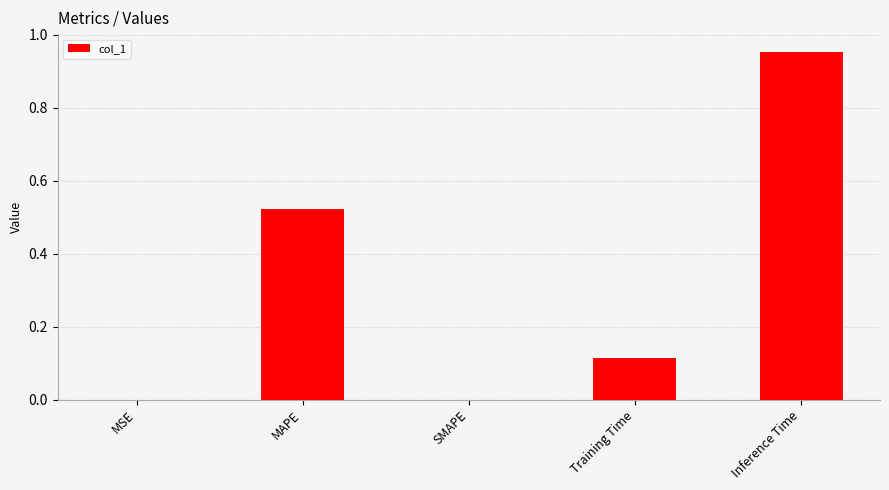

How many data points does each series have?

5